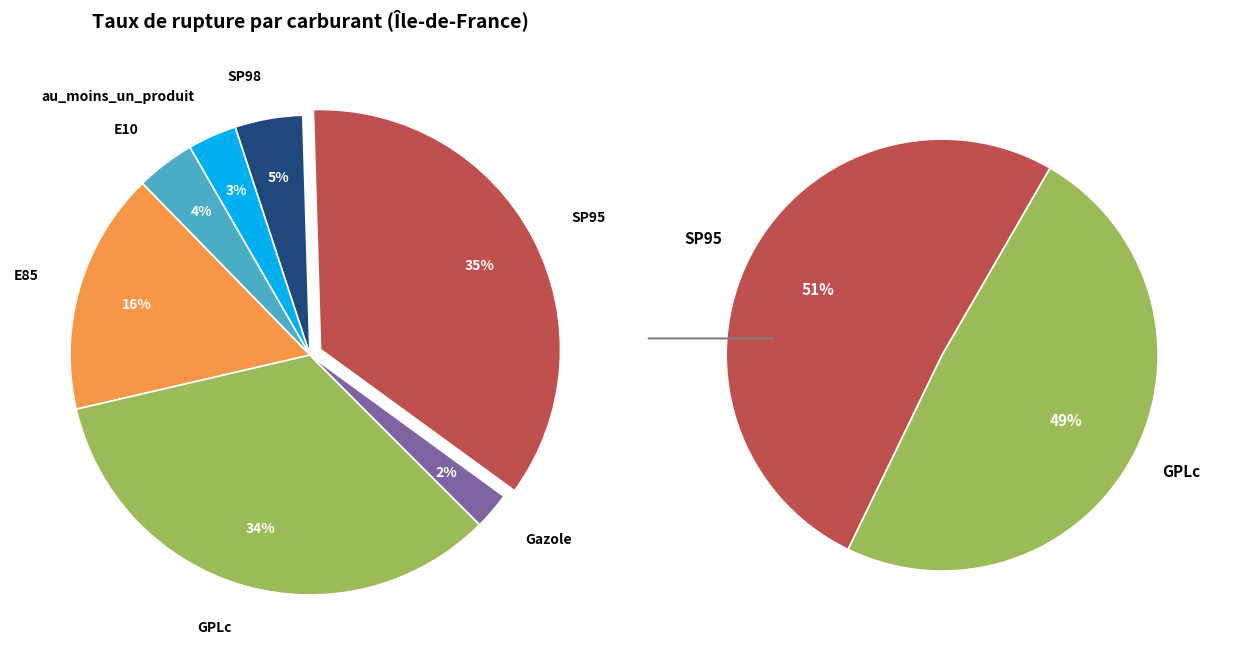

Is it true that SP95 is 45% of the pie?

False